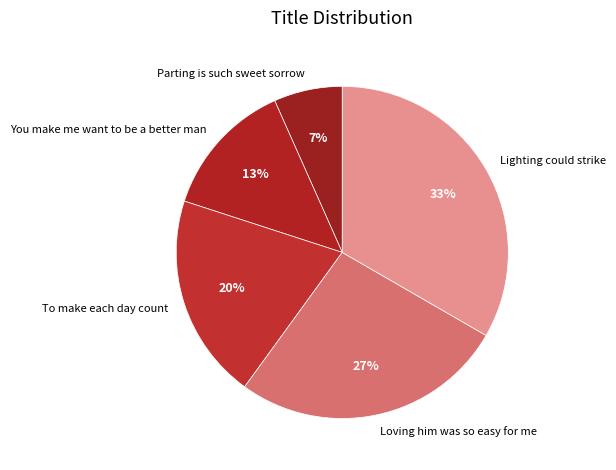

Count the number of slices in the pie.

5